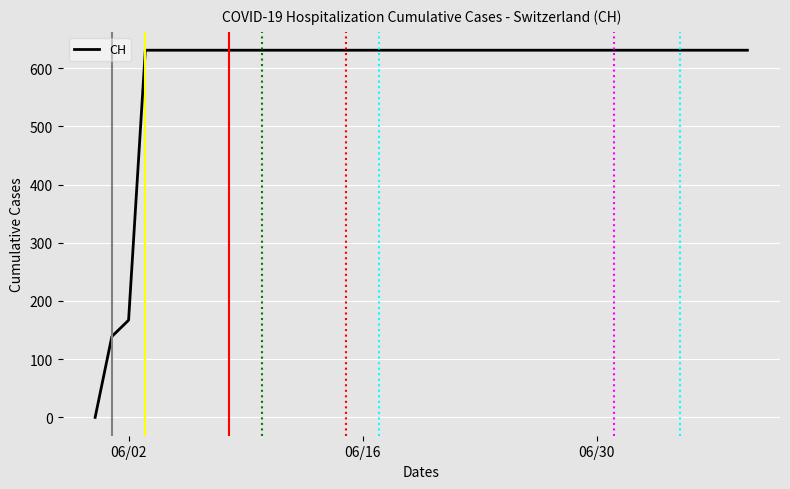

Is this an area chart (filled region under the line)?

No